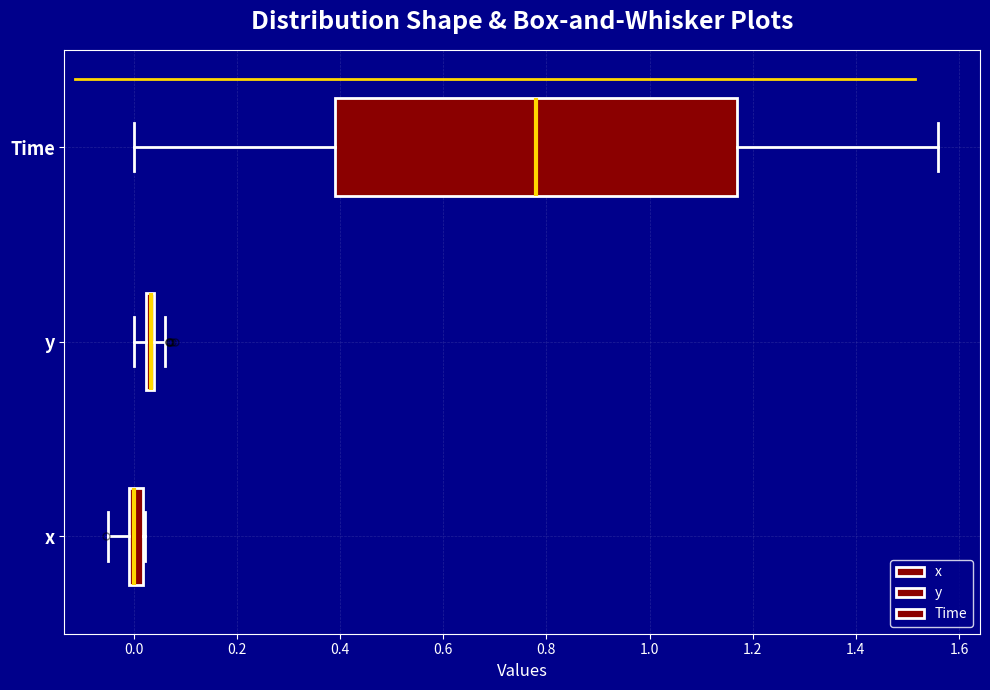

Where is the right edge of the box for x on the x-axis? The values are not printed on the chart, so give them approximately, as read against the axis.

0.02